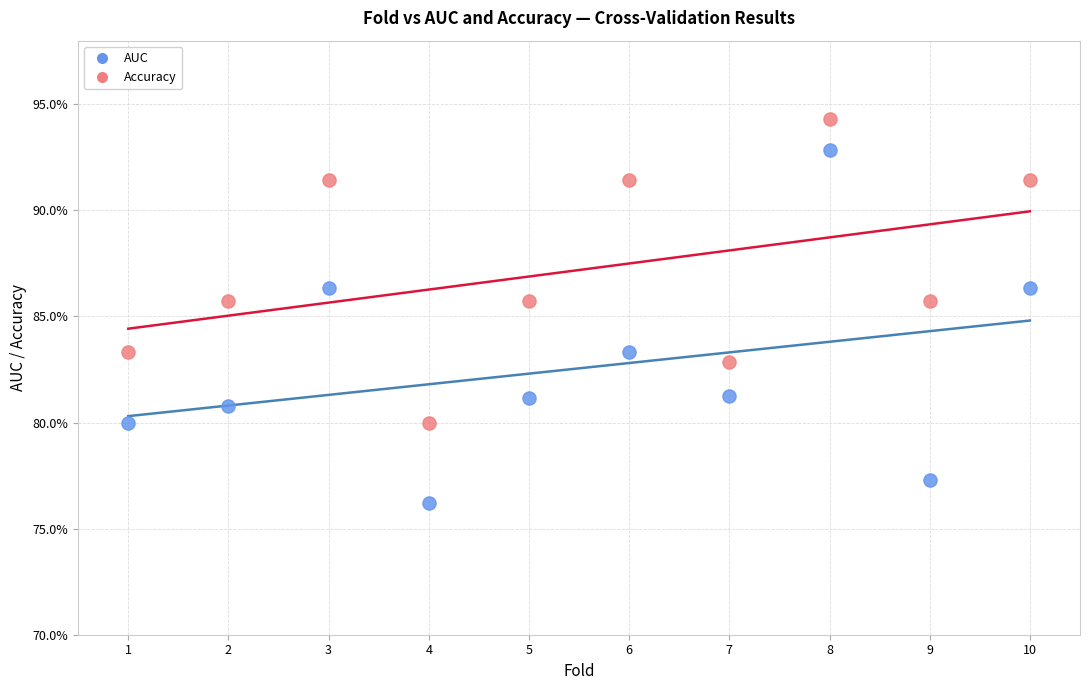

Which series has the widest spread of Y values?

AUC